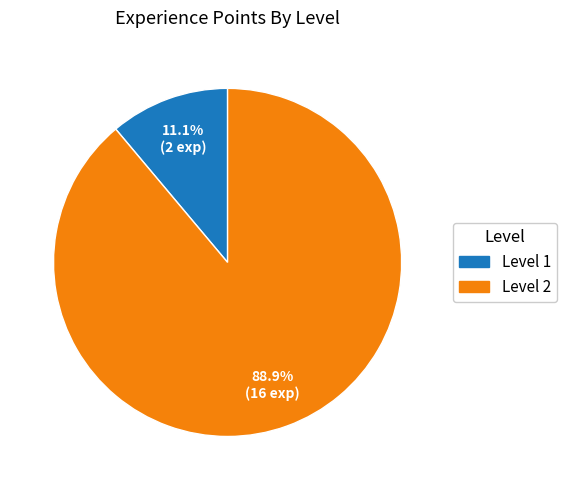

Is there any slice that represents more than half of the pie?

Yes